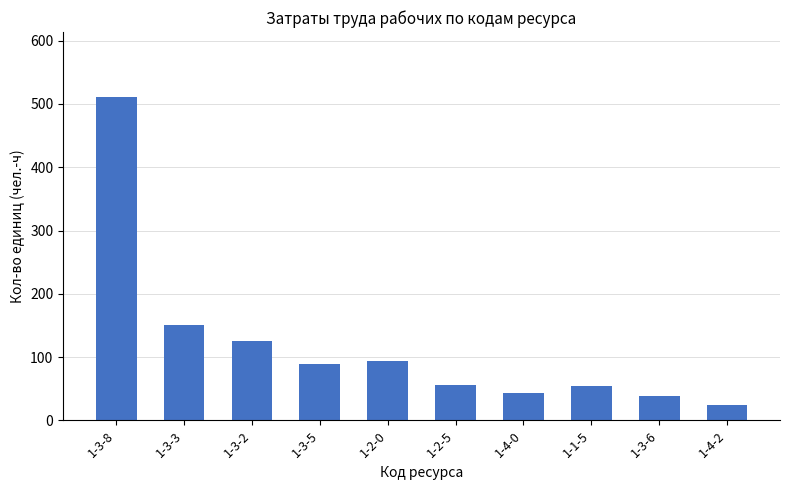

Which category has the highest value across all series?

1-3-8